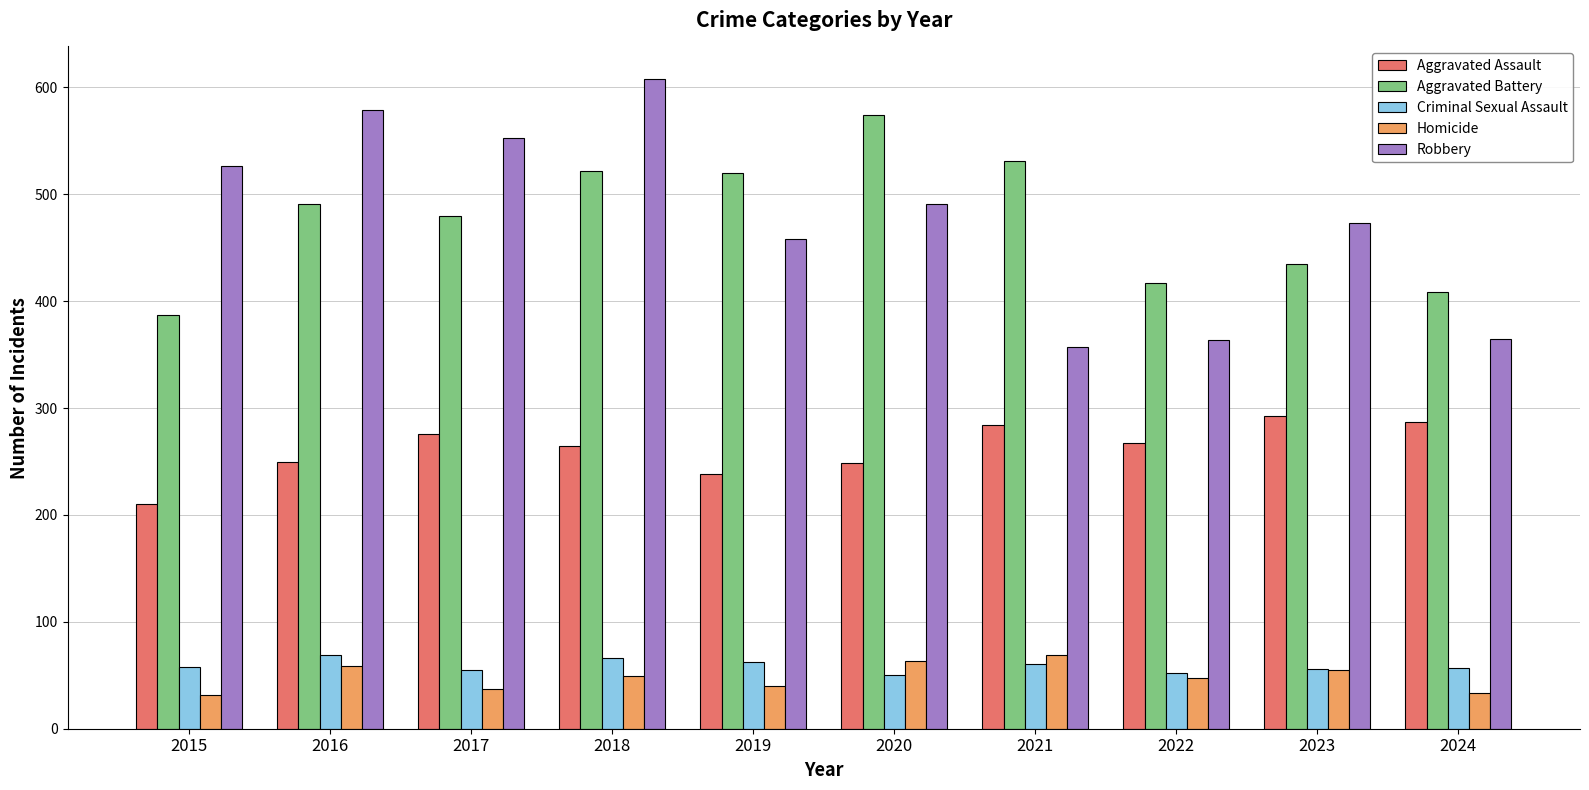

How many distinct data groups are displayed?

5